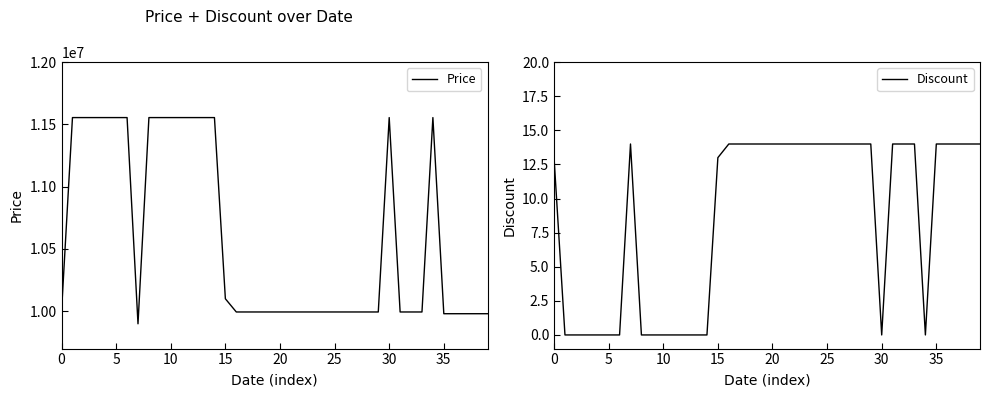

Rank the series by their maximum value, from highest to lowest.

Price, Discount